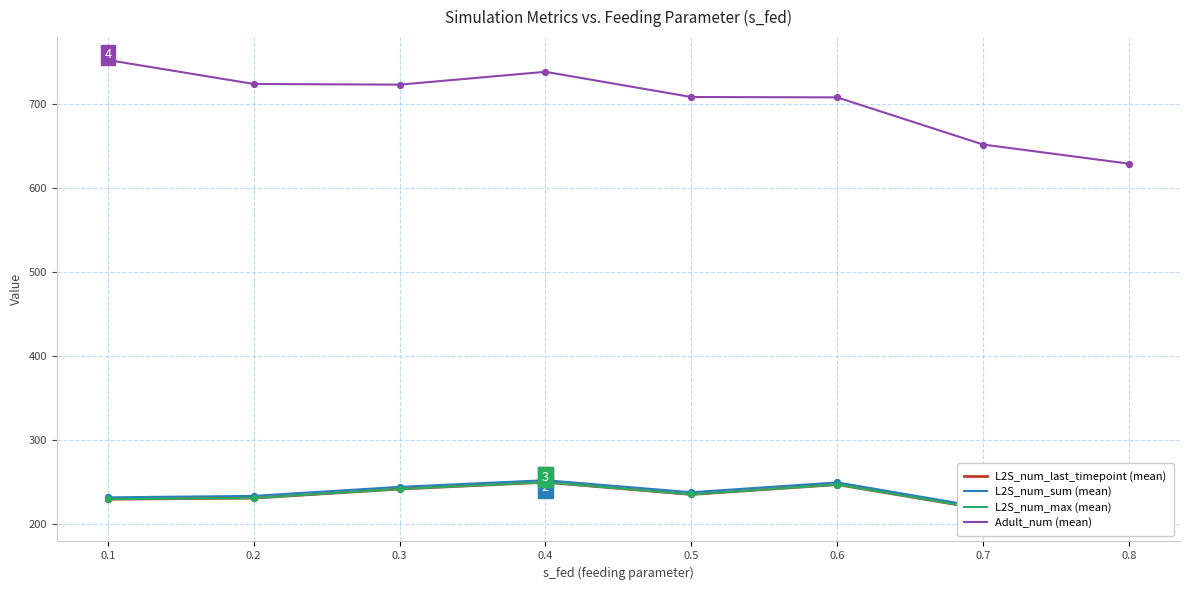

At which category is the sum across all series the highest?

0.4